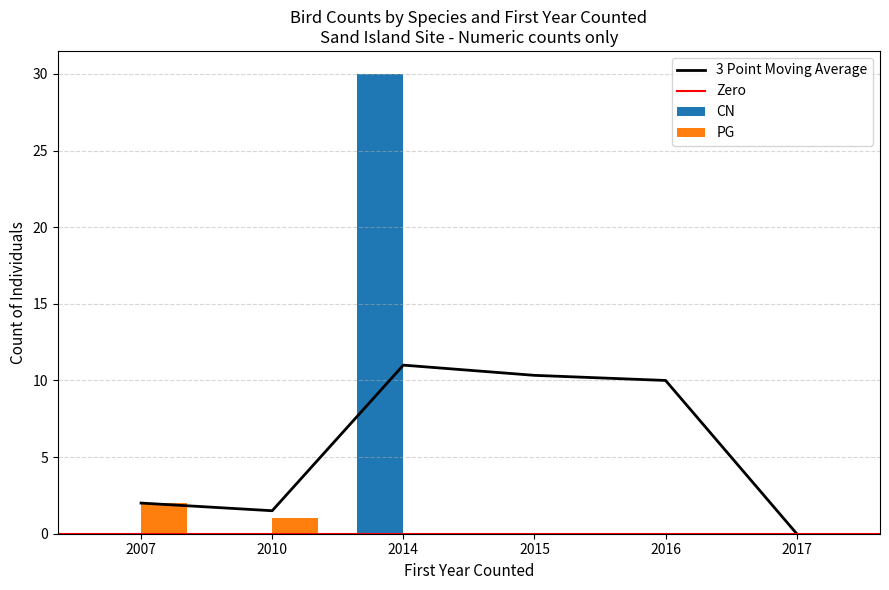

Does the chart contain any negative values?

No